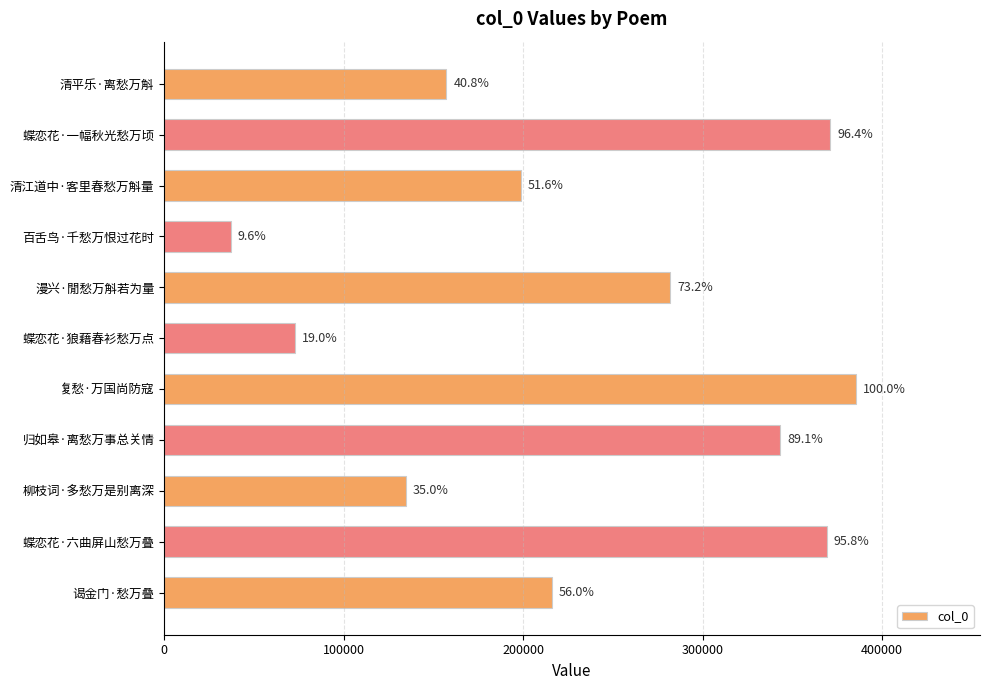

What is the difference between the second highest and minimum values?

334139